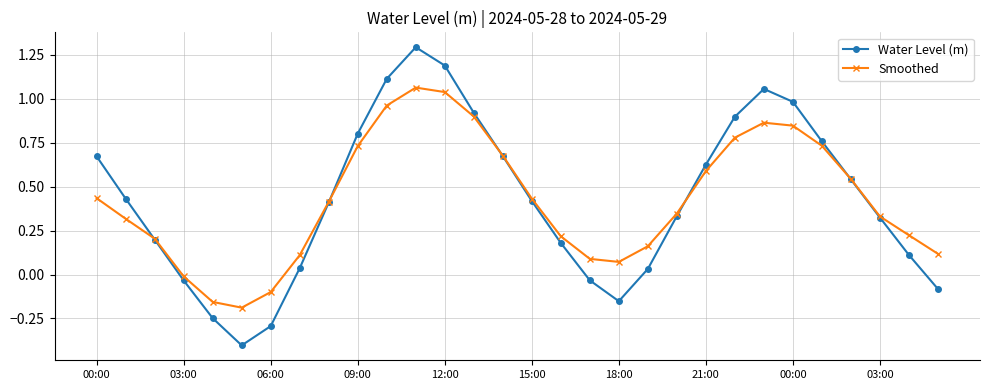

In Water Level (m), how many points are higher than both neighbors (excluding endpoints)?

2